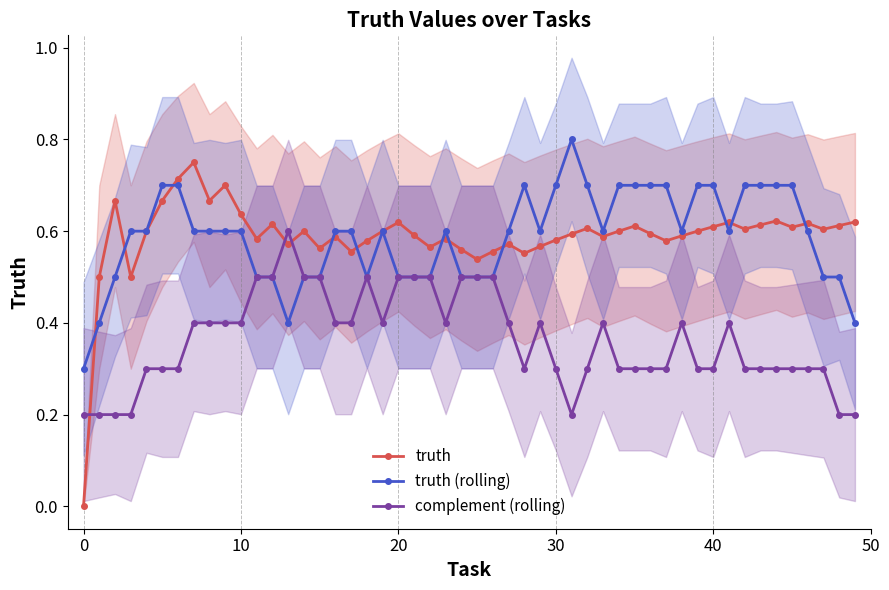

True or false: truth has more than 0 points higher than both neighbors.

True